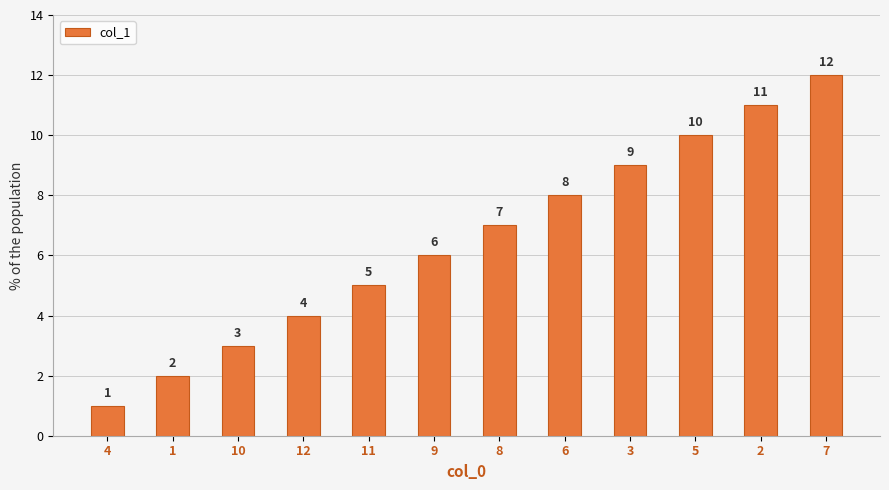

What is the minimum value shown in the chart?

1